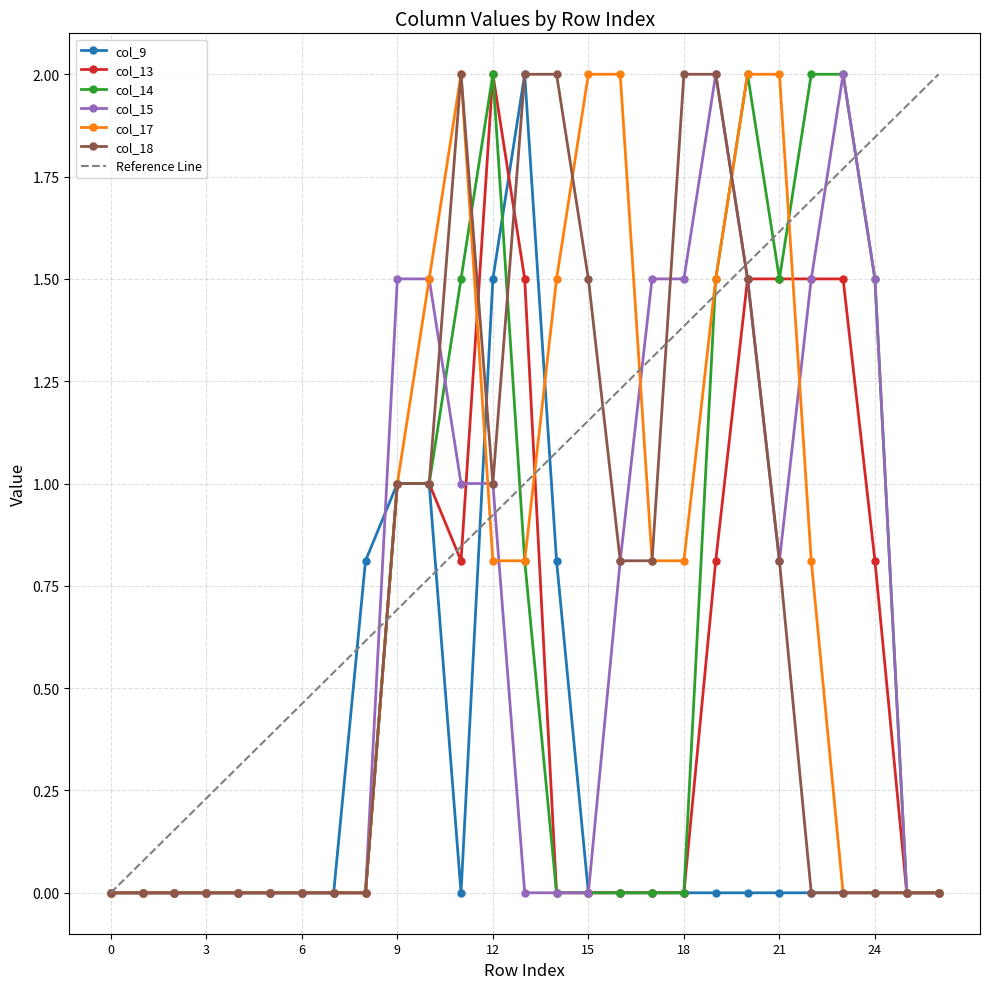

Reading left to right, transcribe all the data shown in this chart.

col_9: 0=0.0	1=0.0	2=0.0	3=0.0	4=0.0	5=0.0	6=0.0	7=0.0	8=0.8	9=1.0	10=1.0	11=0.0	12=1.5	13=2.0	14=0.8	15=0.0	16=0.0	17=0.0	18=0.0	19=0.0	20=0.0	21=0.0	22=0.0	23=0.0	24=0.0	25=0.0	26=0.0
col_13: 0=0.0	1=0.0	2=0.0	3=0.0	4=0.0	5=0.0	6=0.0	7=0.0	8=0.0	9=1.0	10=1.0	11=0.8	12=2.0	13=1.5	14=0.0	15=0.0	16=0.0	17=0.0	18=0.0	19=0.8	20=1.5	21=1.5	22=1.5	23=1.5	24=0.8	25=0.0	26=0.0
col_14: 0=0.0	1=0.0	2=0.0	3=0.0	4=0.0	5=0.0	6=0.0	7=0.0	8=0.0	9=1.0	10=1.0	11=1.5	12=2.0	13=0.8	14=0.0	15=0.0	16=0.0	17=0.0	18=0.0	19=1.5	20=2.0	21=1.5	22=2.0	23=2.0	24=1.5	25=0.0	26=0.0
col_15: 0=0.0	1=0.0	2=0.0	3=0.0	4=0.0	5=0.0	6=0.0	7=0.0	8=0.0	9=1.5	10=1.5	11=1.0	12=1.0	13=0.0	14=0.0	15=0.0	16=0.8	17=1.5	18=1.5	19=2.0	20=1.5	21=0.8	22=1.5	23=2.0	24=1.5	25=0.0	26=0.0
col_17: 0=0.0	1=0.0	2=0.0	3=0.0	4=0.0	5=0.0	6=0.0	7=0.0	8=0.0	9=1.0	10=1.5	11=2.0	12=0.8	13=0.8	14=1.5	15=2.0	16=2.0	17=0.8	18=0.8	19=1.5	20=2.0	21=2.0	22=0.8	23=0.0	24=0.0	25=0.0	26=0.0
col_18: 0=0.0	1=0.0	2=0.0	3=0.0	4=0.0	5=0.0	6=0.0	7=0.0	8=0.0	9=1.0	10=1.0	11=2.0	12=1.0	13=2.0	14=2.0	15=1.5	16=0.8	17=0.8	18=2.0	19=2.0	20=1.5	21=0.8	22=0.0	23=0.0	24=0.0	25=0.0	26=0.0